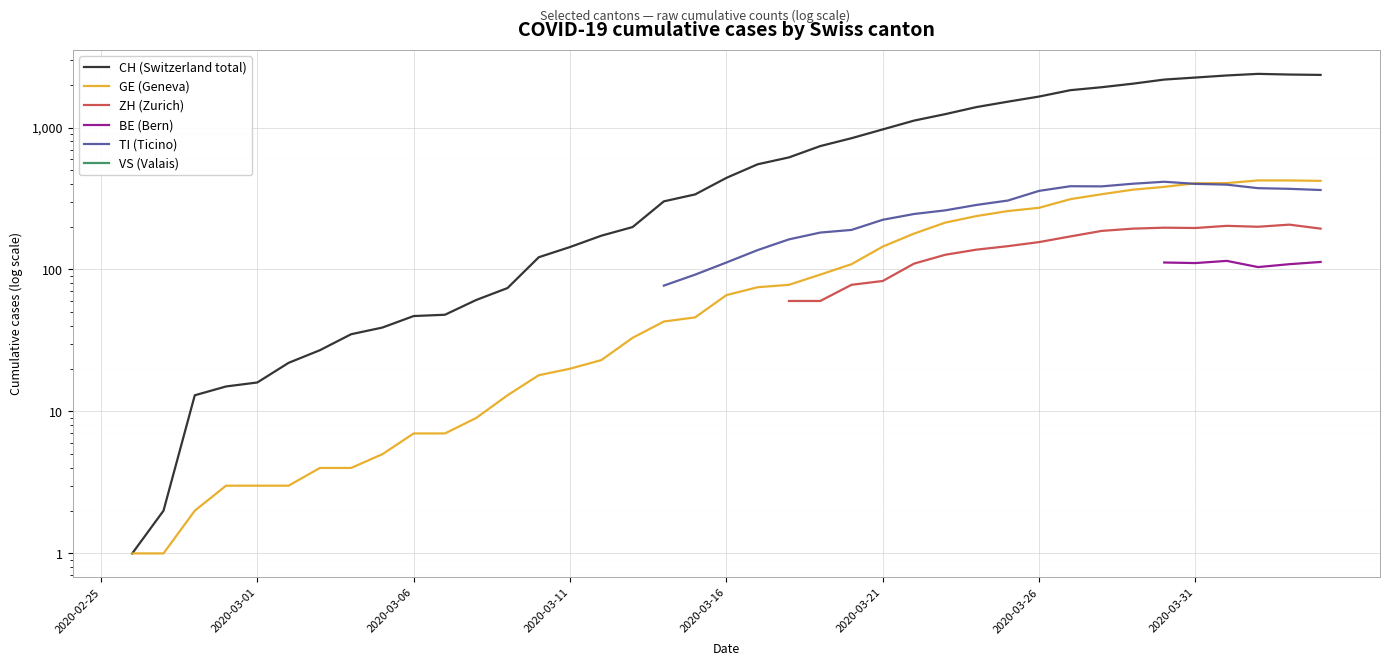

At which label does ZH (Zurich) reach its peak?

2020-02-25